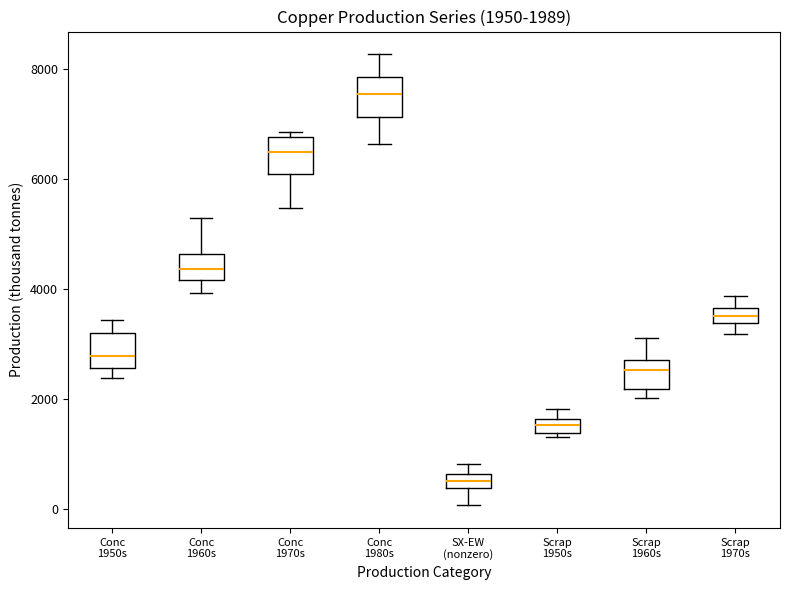

Which box's median line is the highest?

Conc 1980s